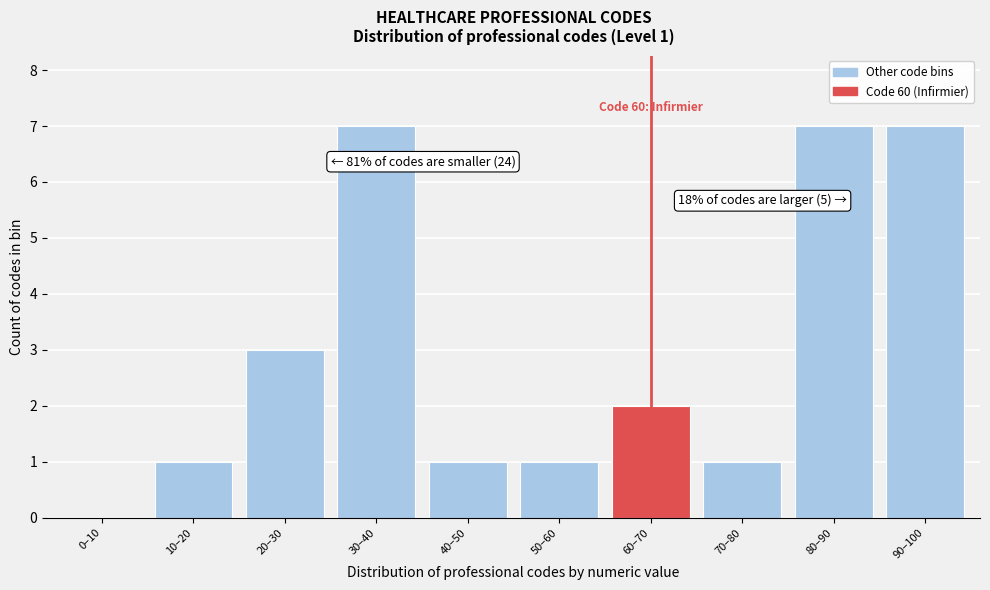

Reading left to right, transcribe all the data shown in this chart.

0–10=0	10–20=1	20–30=3	30–40=7	40–50=1	50–60=1	60–70=2	70–80=1	80–90=7	90–100=7